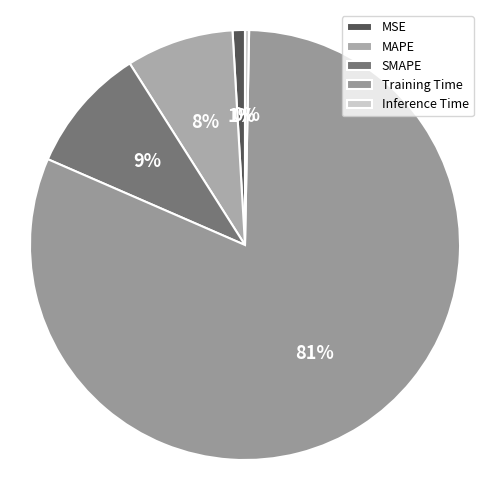

How many segments does this pie chart have?

5